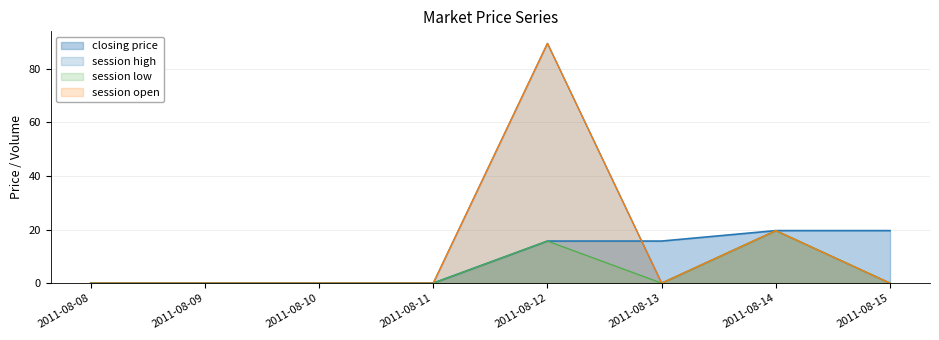

Which label corresponds to the smallest value in the chart?

2011-08-08